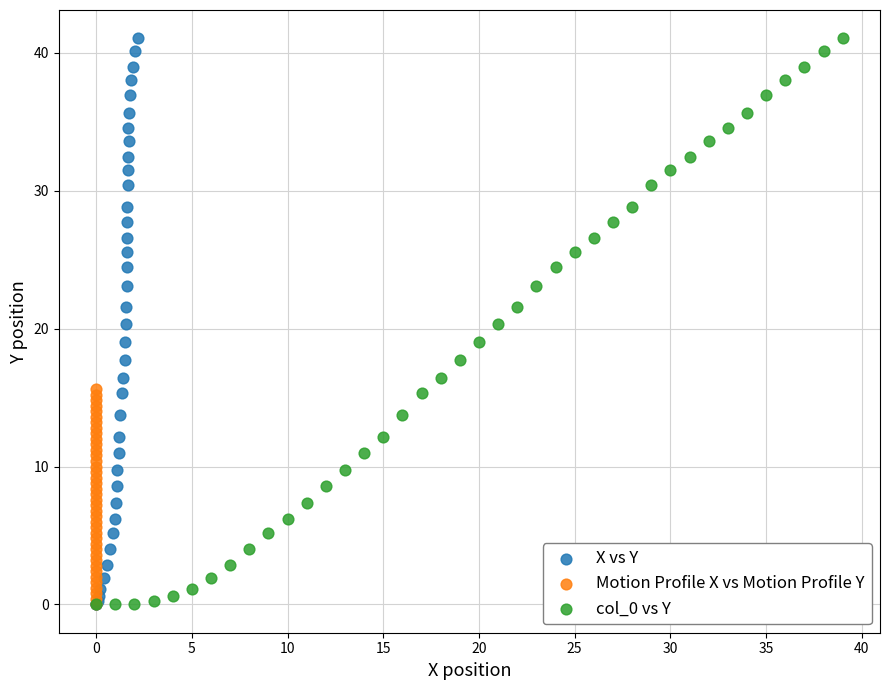

What are all the series names shown in the legend?

X vs Y, Motion Profile X vs Motion Profile Y, col_0 vs Y